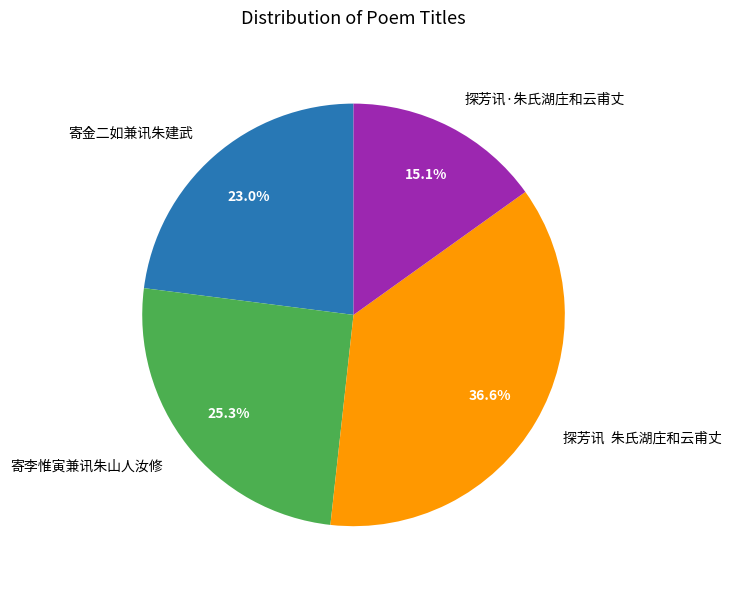

How many slices are in this pie chart?

4